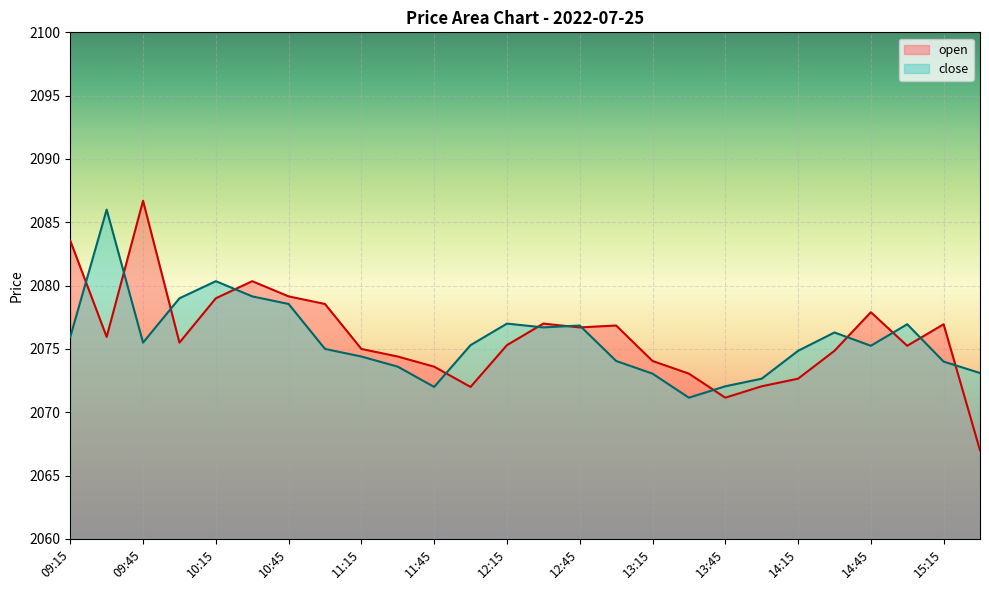

Is it true that close equals 1226.4 at 13:15?

False